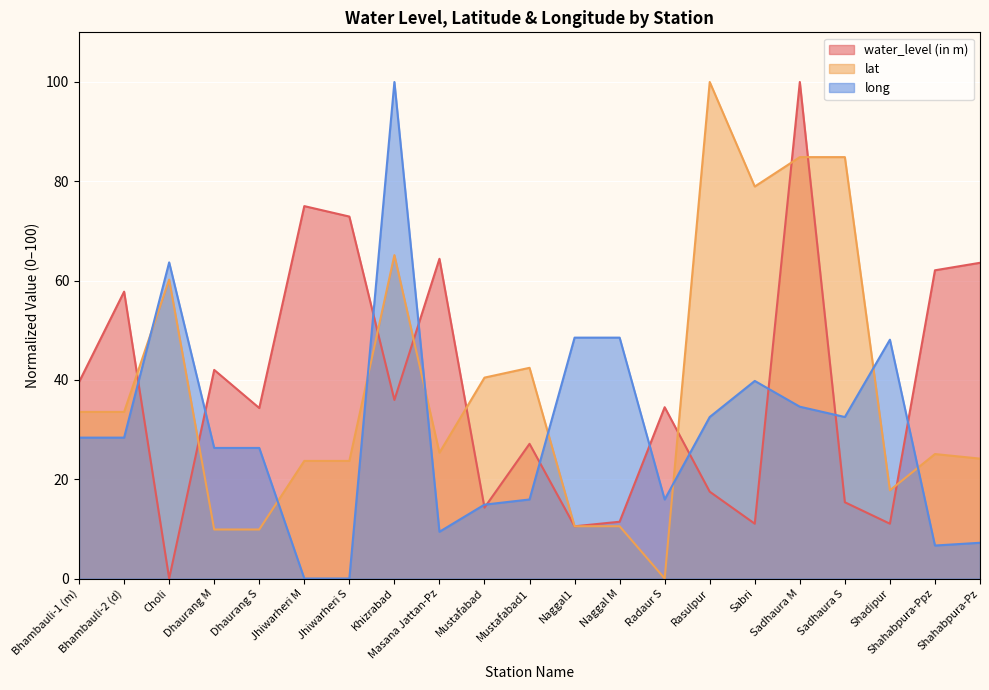

Reading left to right, list all the values displayed in this chart.

water_level (in m): Bhambauli-1 (m)=39.6	Bhambauli-2 (d)=57.8	Choli=0.0	Dhaurang M=42.0	Dhaurang S=34.3	Jhiwarheri M=75.0	Jhiwarheri S=72.9	Khizrabad=36.0	Masana Jattan-Pz=64.4	Mustafabad=14.3	Mustafabad1=27.1	Naggal1=10.5	Naggal M=11.4	Radaur S=34.5	Rasulpur=17.5	Sabri=11.0	Sadhaura M=100.0	Sadhaura S=15.4	Shadipur=11.0	Shahabpura-Ppz=62.1	Shahabpura-Pz=63.6
lat: Bhambauli-1 (m)=33.6	Bhambauli-2 (d)=33.6	Choli=60.2	Dhaurang M=9.9	Dhaurang S=9.9	Jhiwarheri M=23.7	Jhiwarheri S=23.7	Khizrabad=65.1	Masana Jattan-Pz=25.3	Mustafabad=40.5	Mustafabad1=42.4	Naggal1=10.5	Naggal M=10.5	Radaur S=0.0	Rasulpur=100.0	Sabri=78.9	Sadhaura M=84.9	Sadhaura S=84.9	Shadipur=17.8	Shahabpura-Ppz=25.1	Shahabpura-Pz=24.1
long: Bhambauli-1 (m)=28.4	Bhambauli-2 (d)=28.4	Choli=63.7	Dhaurang M=26.3	Dhaurang S=26.3	Jhiwarheri M=0.0	Jhiwarheri S=0.0	Khizrabad=100.0	Masana Jattan-Pz=9.4	Mustafabad=14.9	Mustafabad1=15.9	Naggal1=48.5	Naggal M=48.5	Radaur S=15.9	Rasulpur=32.5	Sabri=39.8	Sadhaura M=34.6	Sadhaura S=32.5	Shadipur=48.1	Shahabpura-Ppz=6.6	Shahabpura-Pz=7.2